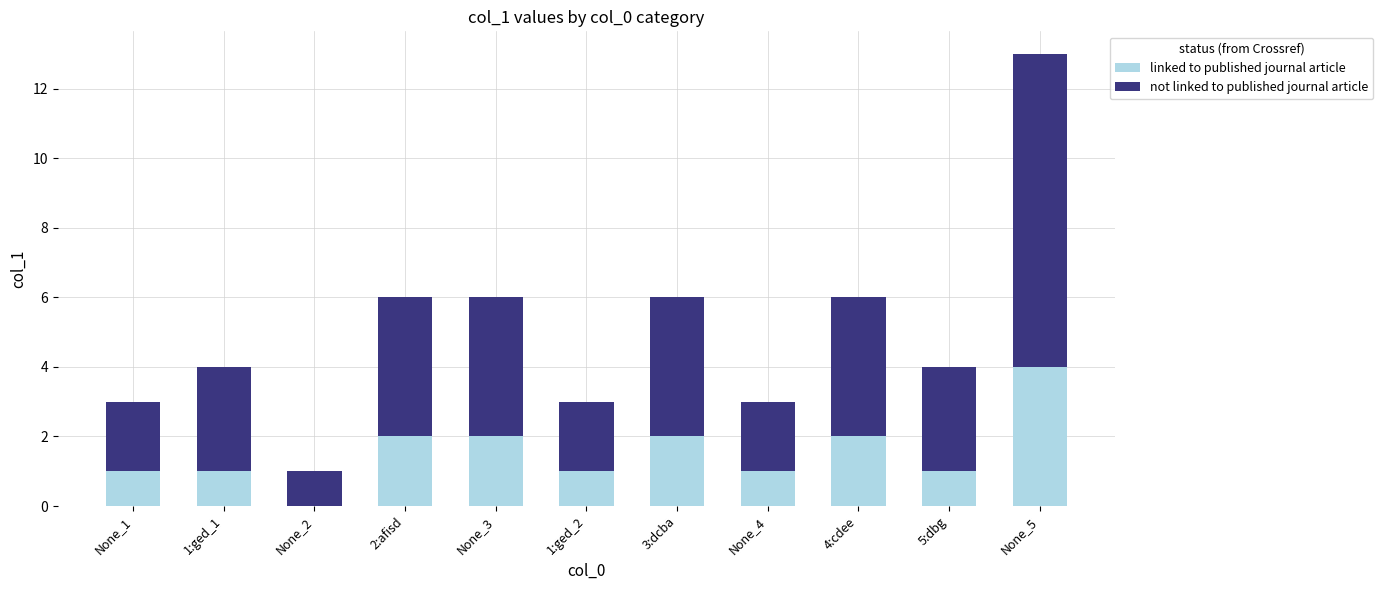

Is it true that linked to published journal article equals 1 at 2:afisd?

False